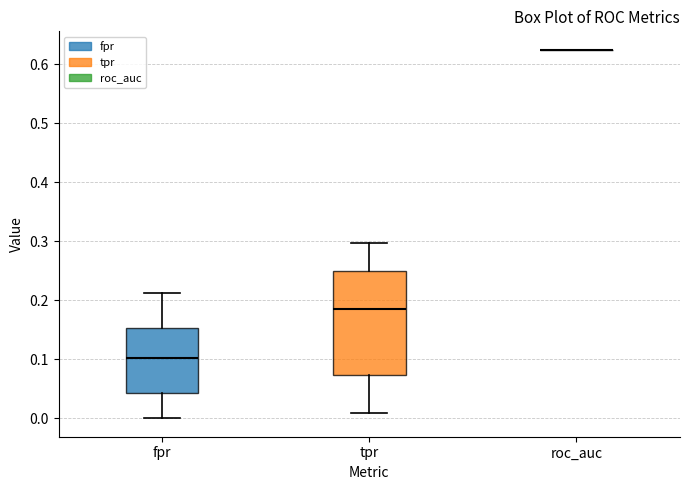

Reading left to right, read every box against the y-axis: the position of its median line, the range the box covers, and the ends of its whiskers. The values are not printed on the chart, so give them approximately, as read against the axis.

fpr: median 0.10, box 0.04 to 0.15, whiskers 0.00 to 0.21
tpr: median 0.19, box 0.07 to 0.25, whiskers 0.01 to 0.30
roc_auc: box collapsed to a line at 0.62, whiskers 0.62 to 0.62